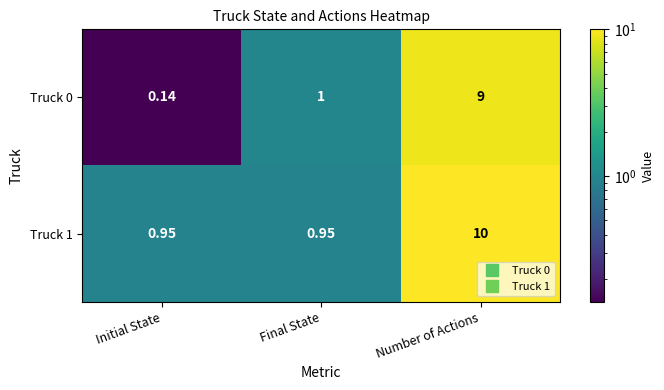

Where is Truck 0 nearest to the value 4?

Final State